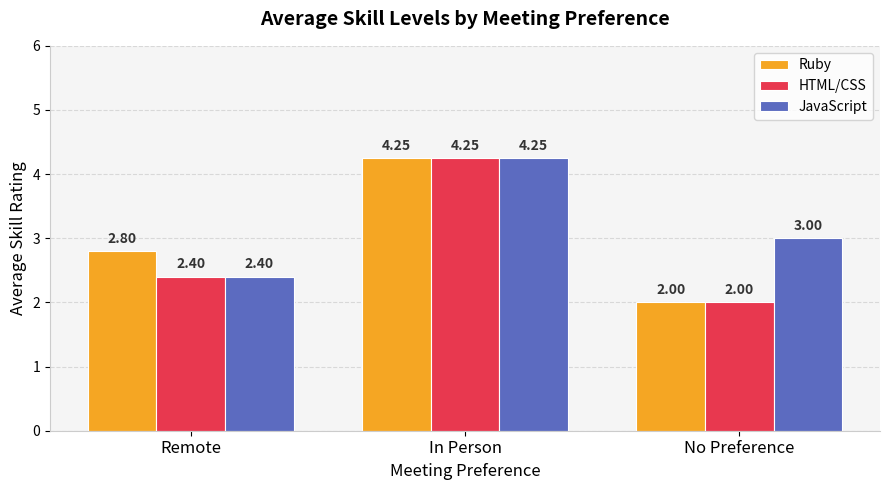

What is the total value across all series at No Preference?

7.0